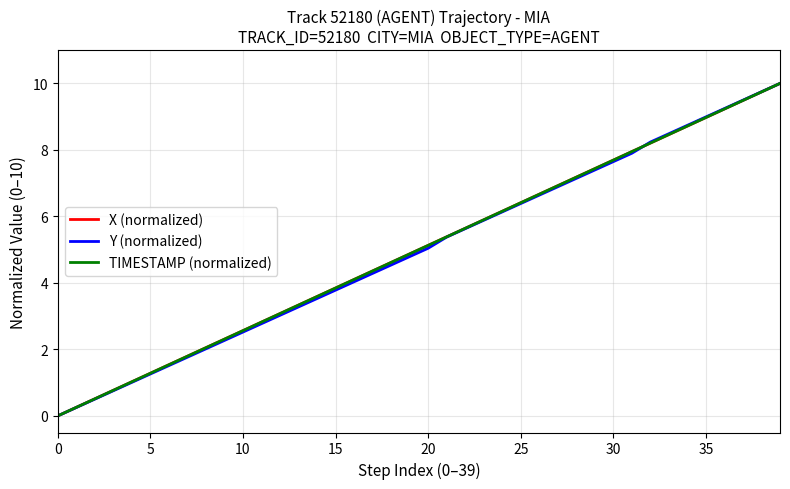

What is the maximum value for X (normalized)?

10.0